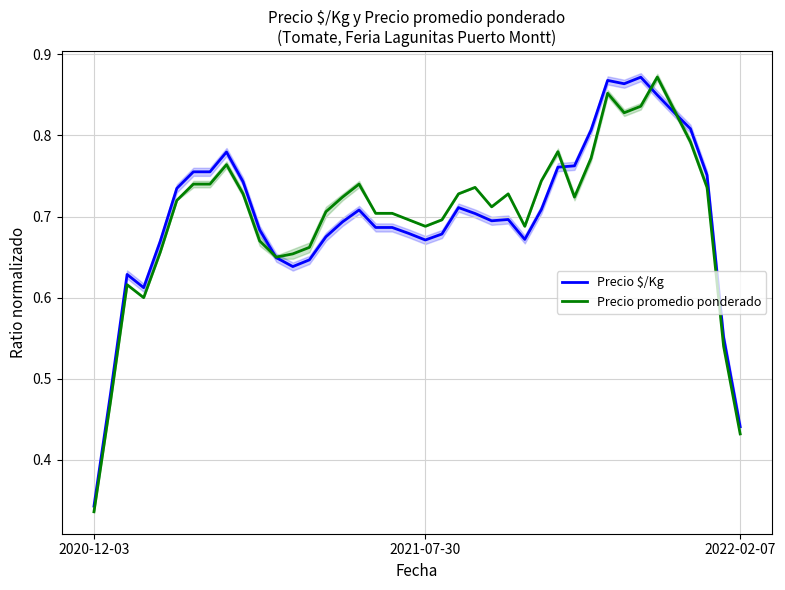

The Precio $/Kg series shows 0.8 at 7. True or false?

True